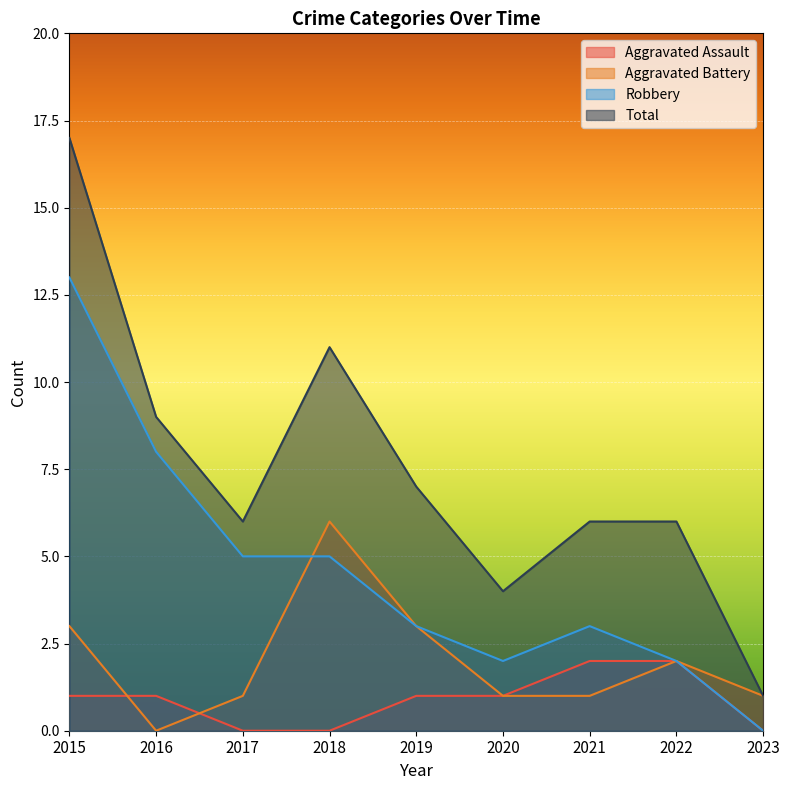

In Total, how many points are lower than both neighbors (excluding endpoints)?

2